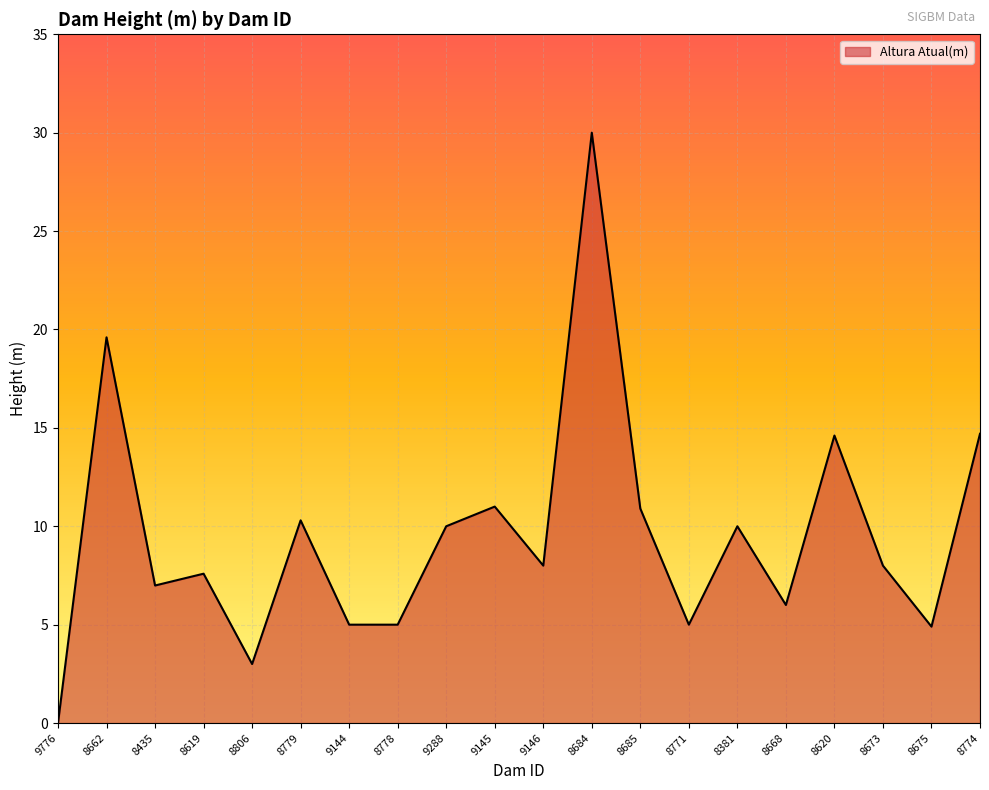

At which category does the chart reach its minimum across all series?

9776